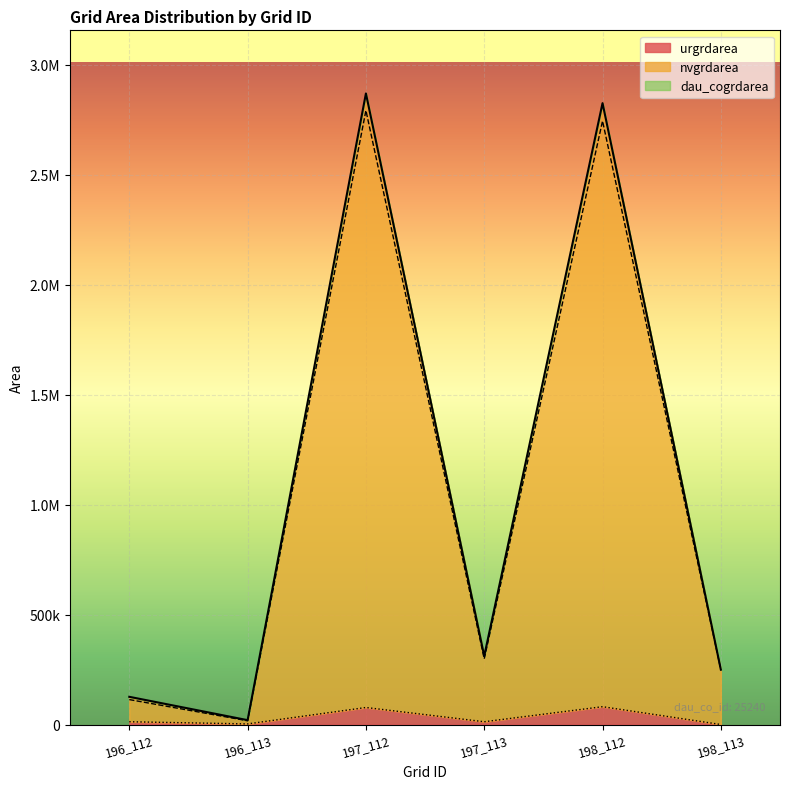

In dau_cogrdarea, how many points are lower than both neighbors (excluding endpoints)?

2